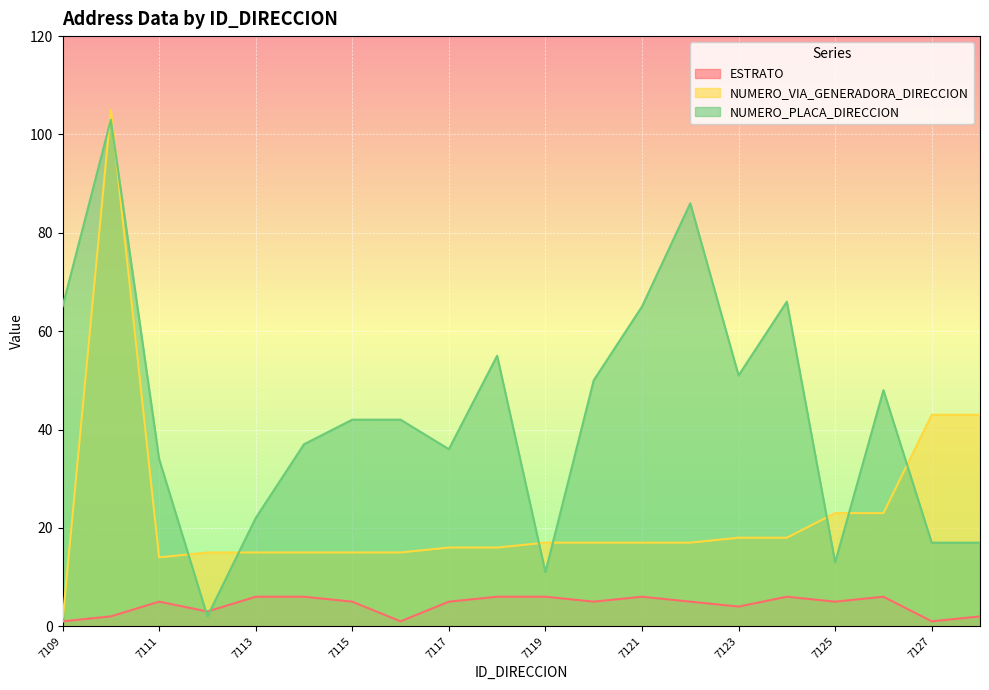

True or false: NUMERO_VIA_GENERADORA_DIRECCION has more than 0 interior local peaks.

True